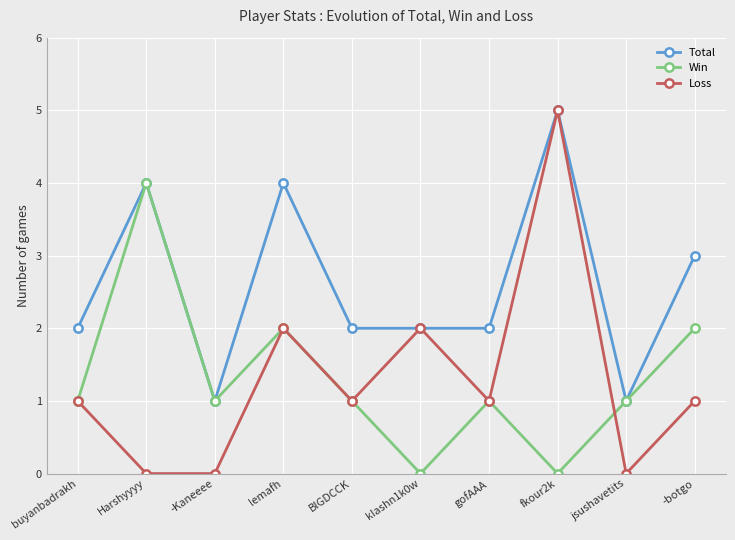

Which series has the largest range (max minus min)?

Loss